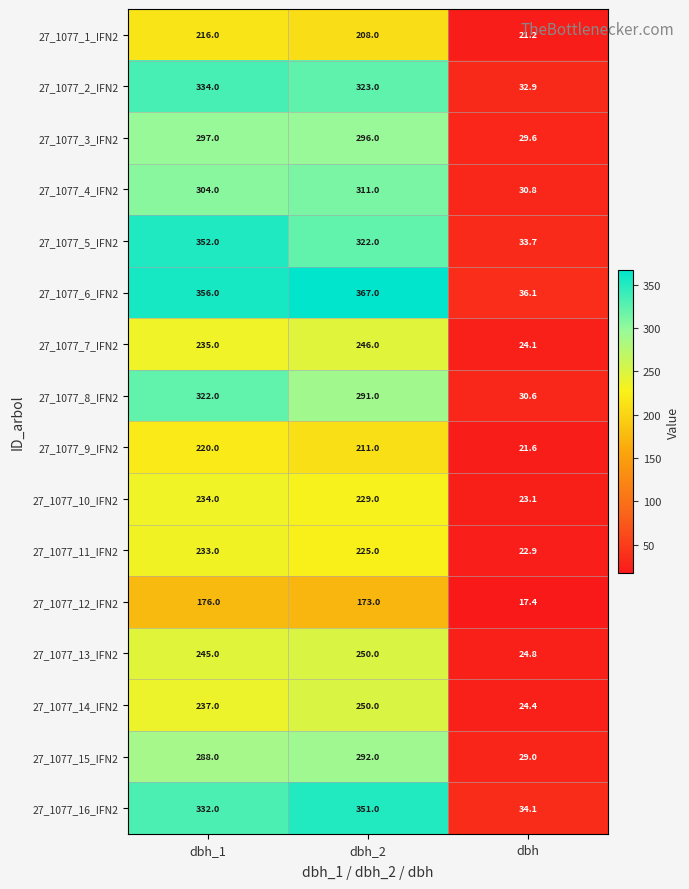

How many data points does each series have?

3